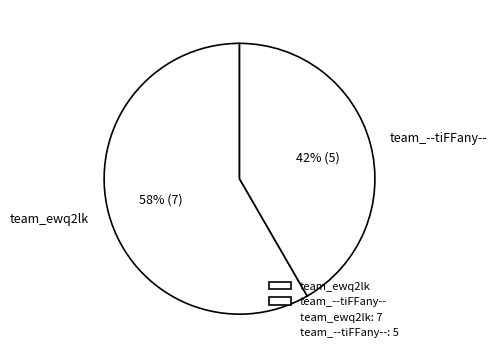

Which slice represents more than half of the pie?

team_ewq2lk